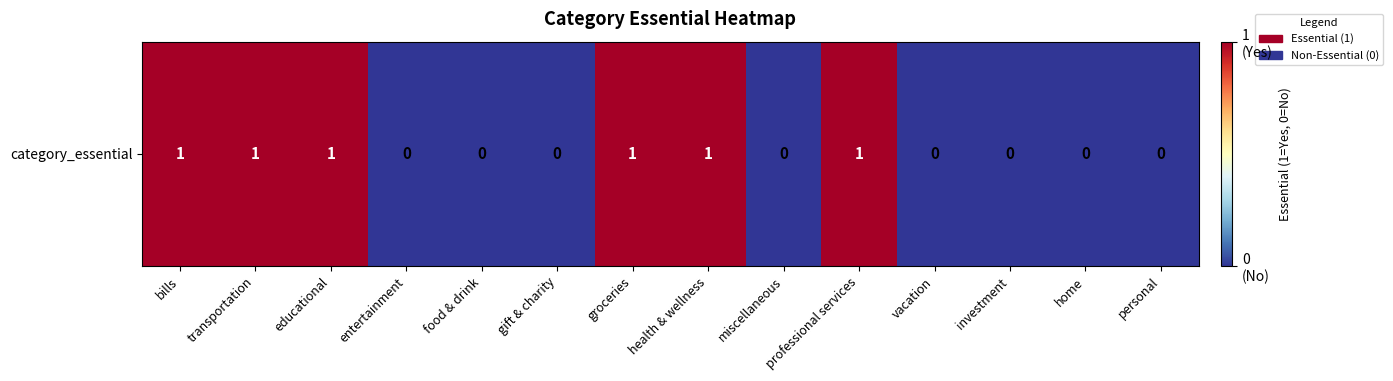

What is the sum of the values at professional services and miscellaneous?

1